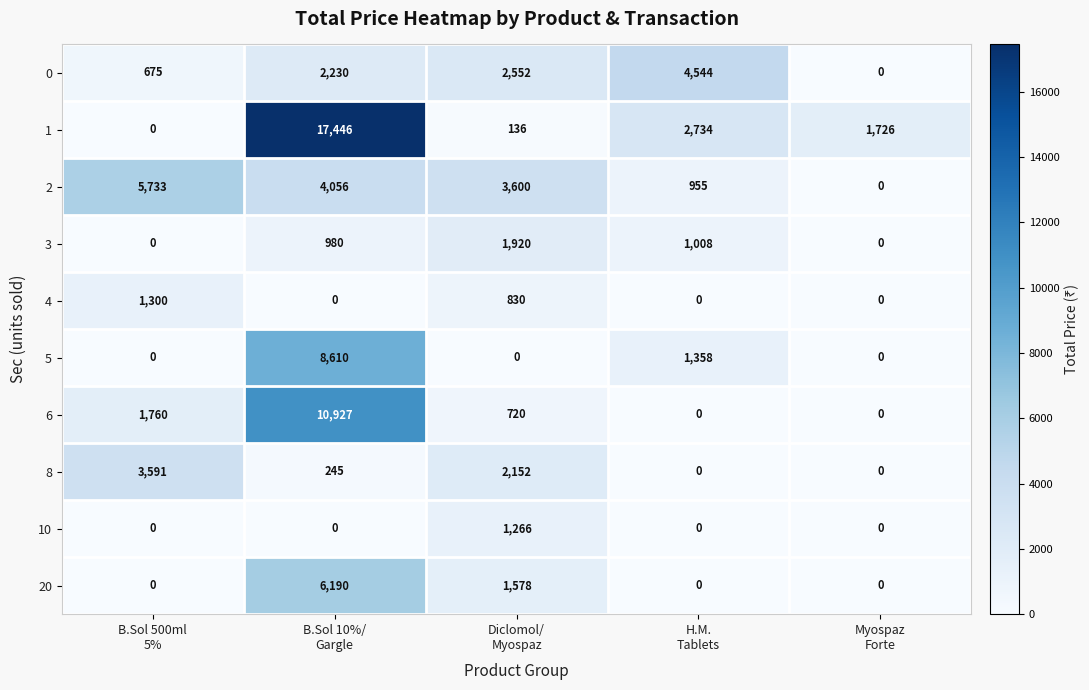

What is the total value across all series at B.Sol 10%/
Gargle?

50684